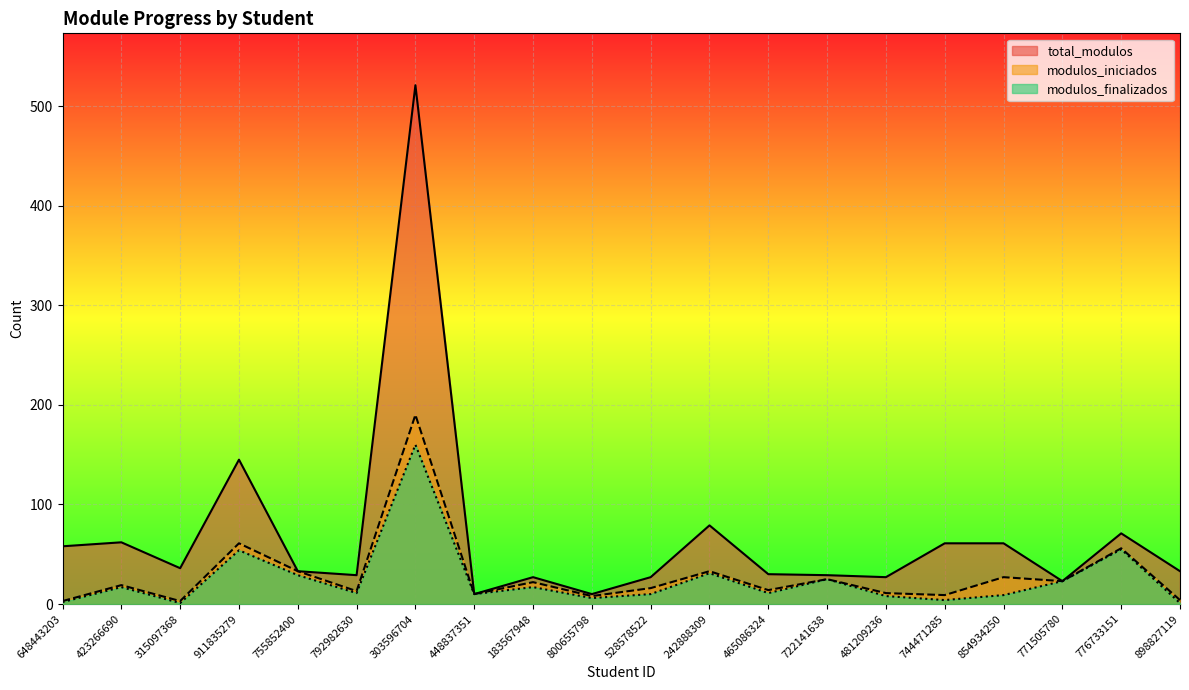

Reading left to right, transcribe all the data shown in this chart.

total_modulos: 648443203=58	423266690=62	315097368=36	911835279=145	755852400=33	792982630=29	303596704=521	448837351=10	183567948=27	800655798=10	528578522=27	242888309=79	465086324=30	722141638=29	481209236=27	744471285=61	854934250=61	771505780=23	776733151=71	898827119=33
modulos_iniciados: 648443203=3	423266690=19	315097368=3	911835279=61	755852400=33	792982630=13	303596704=190	448837351=10	183567948=22	800655798=8	528578522=16	242888309=33	465086324=14	722141638=25	481209236=11	744471285=9	854934250=27	771505780=23	776733151=56	898827119=4
modulos_finalizados: 648443203=2	423266690=17	315097368=1	911835279=54	755852400=29	792982630=11	303596704=160	448837351=10	183567948=17	800655798=6	528578522=10	242888309=31	465086324=11	722141638=25	481209236=8	744471285=4	854934250=9	771505780=23	776733151=55	898827119=1